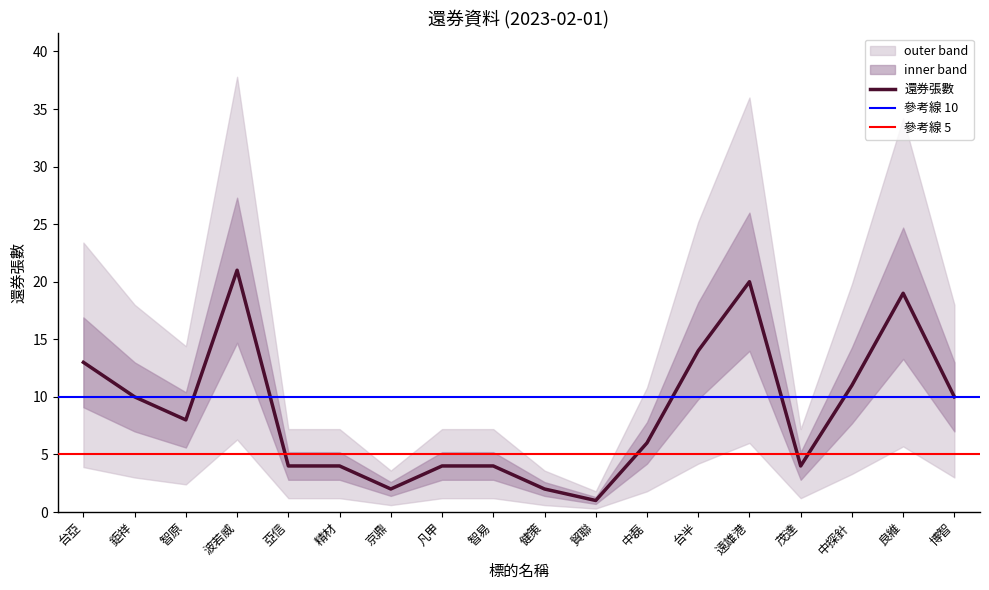

What is the difference between the maximum and minimum values?

20